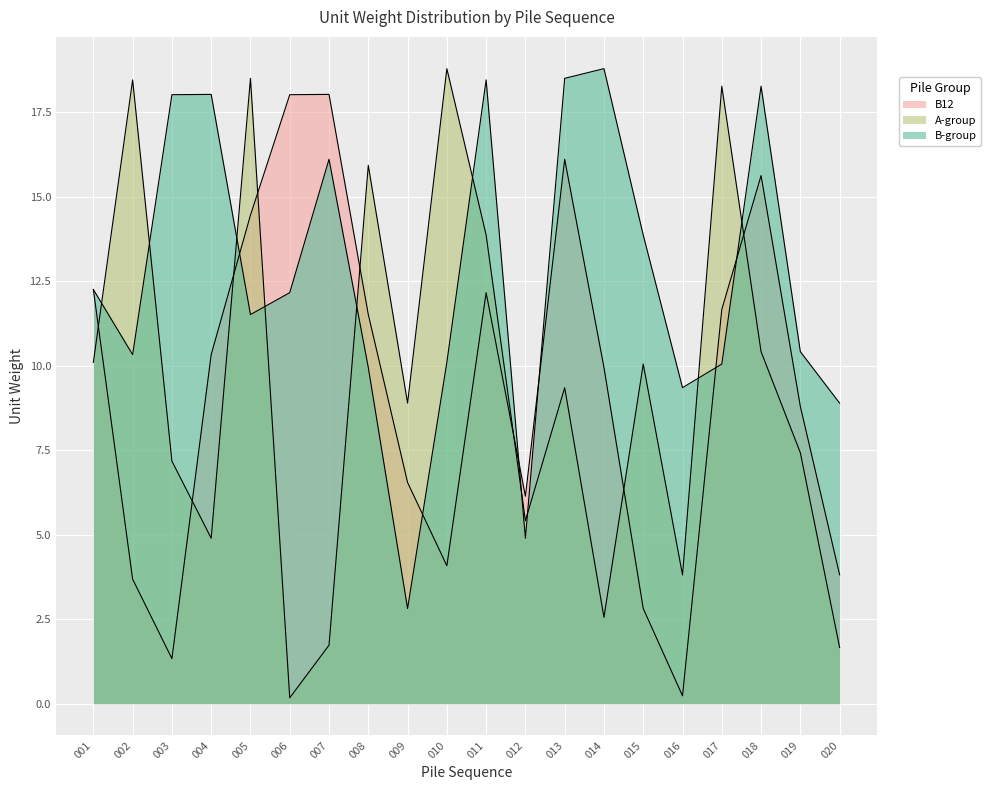

Which has a higher value, 001 or 003?

001